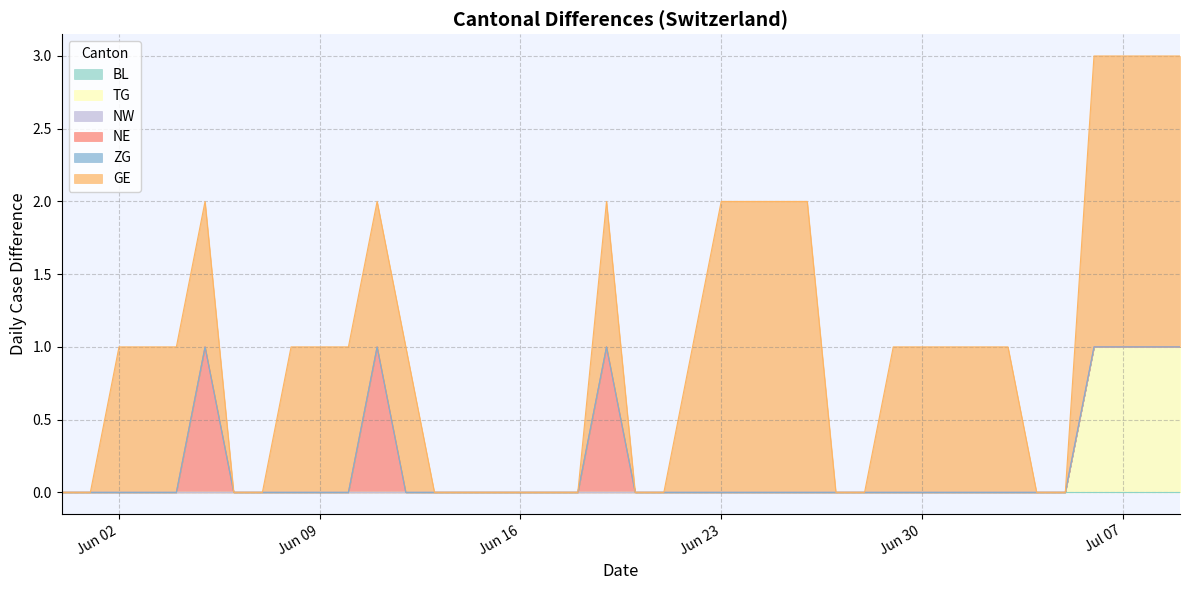

What is the difference between the maximum and minimum values in the NE series?

1